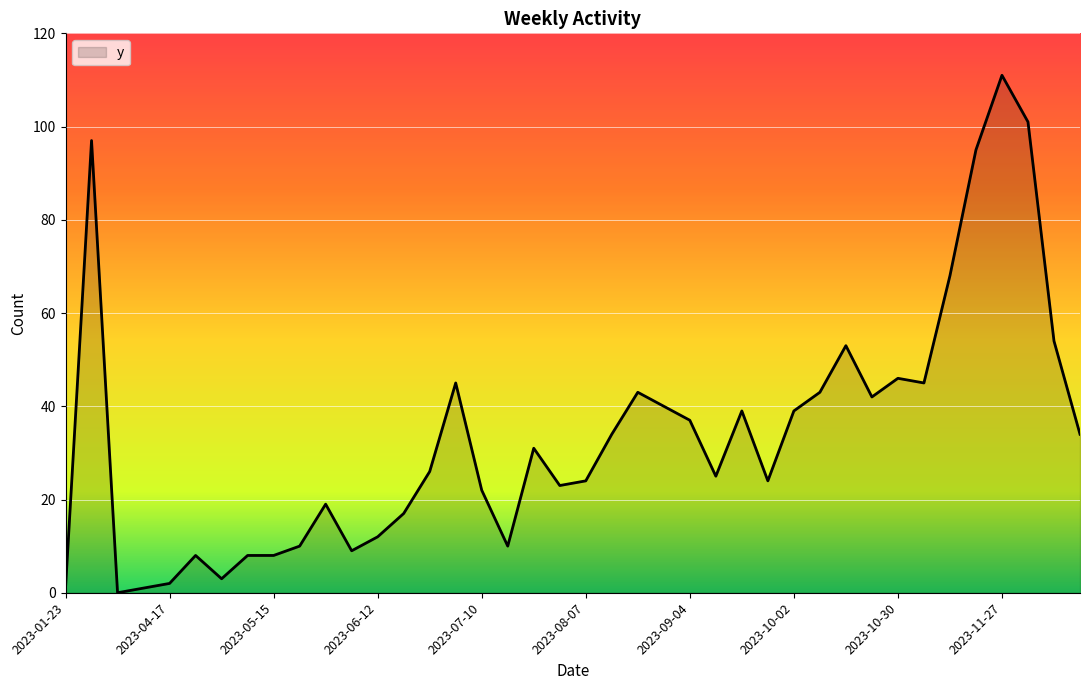

What is the difference between the maximum and minimum values?

111